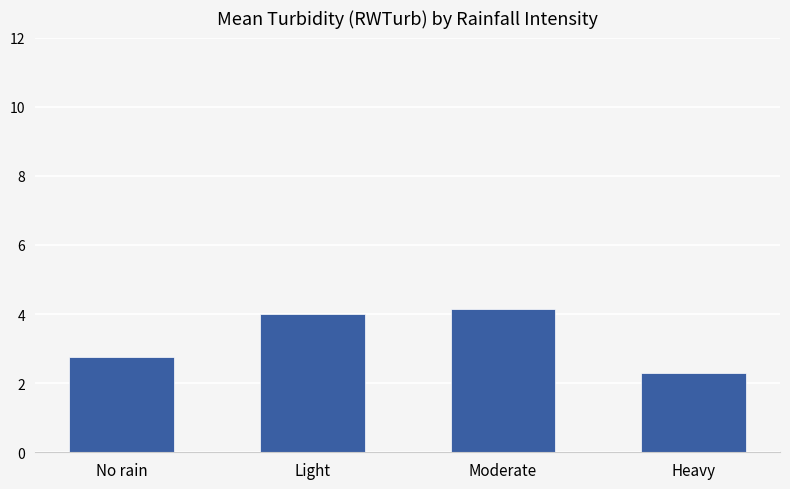

What is the difference between the values at Moderate and Heavy?

1.9